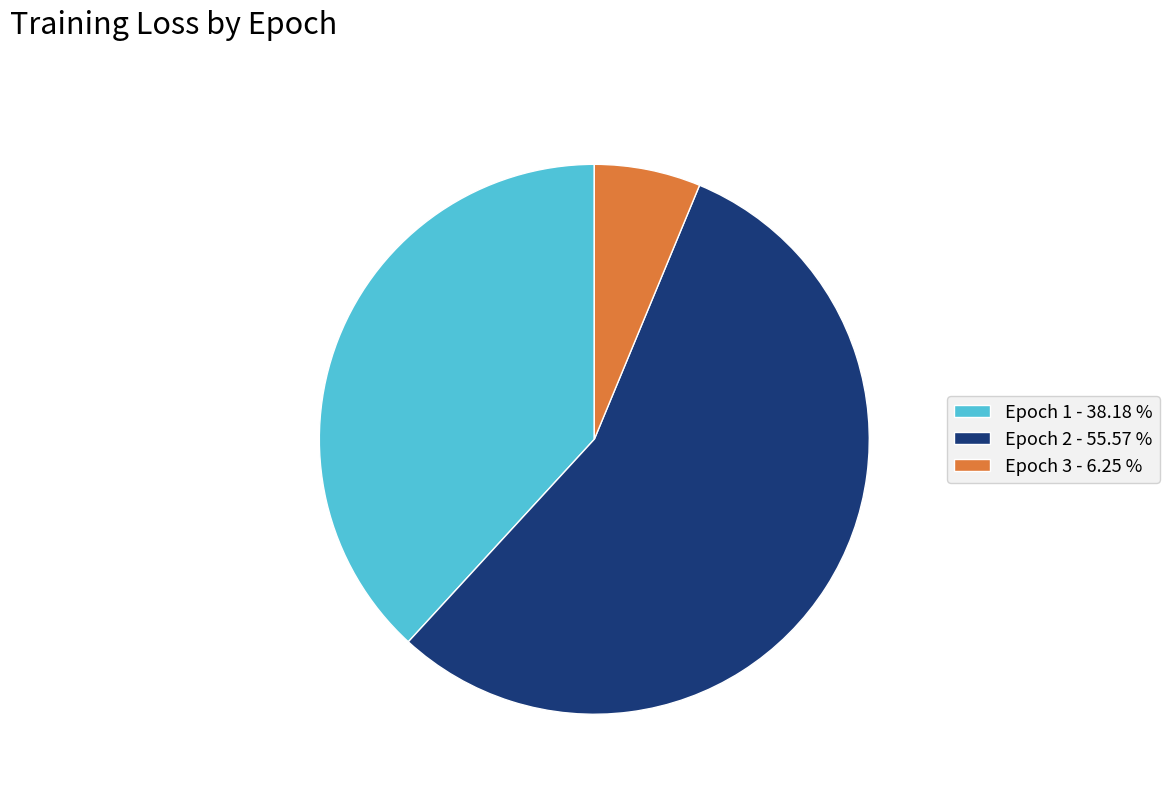

Count the number of slices in the pie.

3